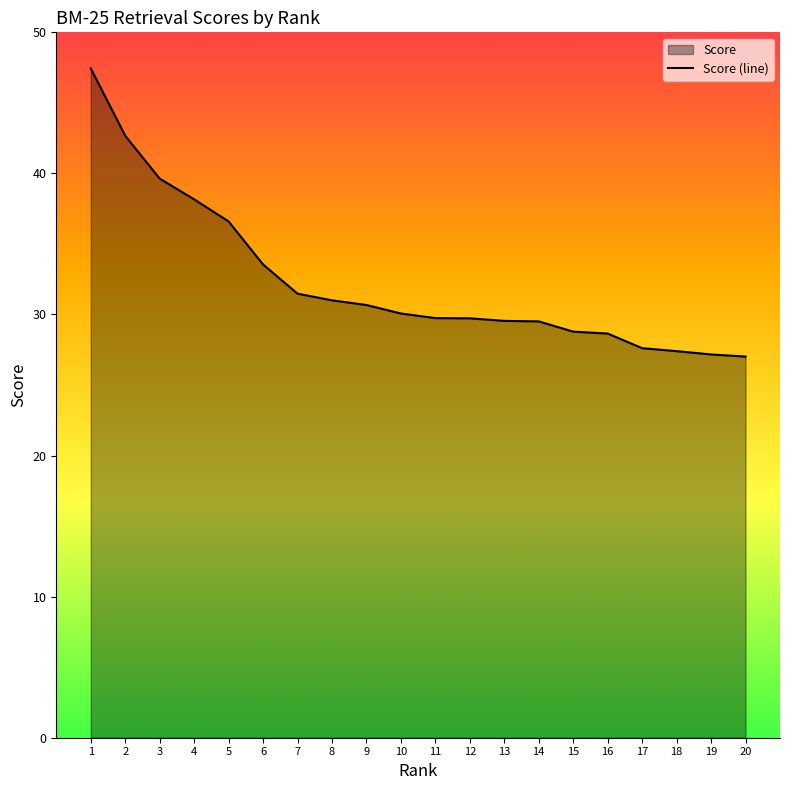

Reading left to right, transcribe all the data shown in this chart.

47.4	42.7	39.6	38.2	36.6	33.5	31.5	31.0	30.7	30.1	29.7	29.7	29.5	29.5	28.8	28.7	27.6	27.4	27.2	27.0